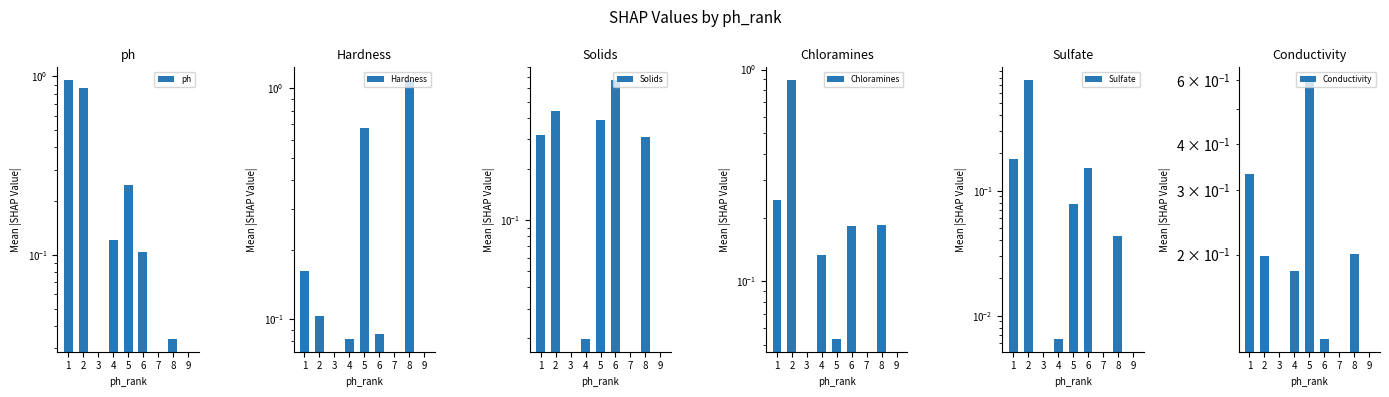

What is the difference between the maximum and minimum values in the Solids series?

0.7